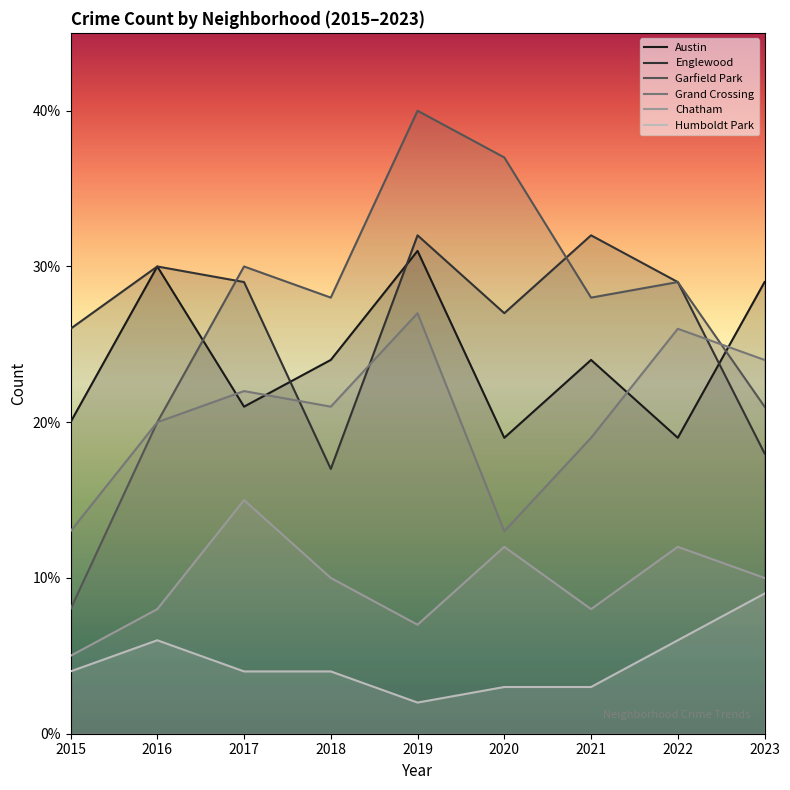

Where do Englewood and Grand Crossing first cross each other?

2017 and 2018